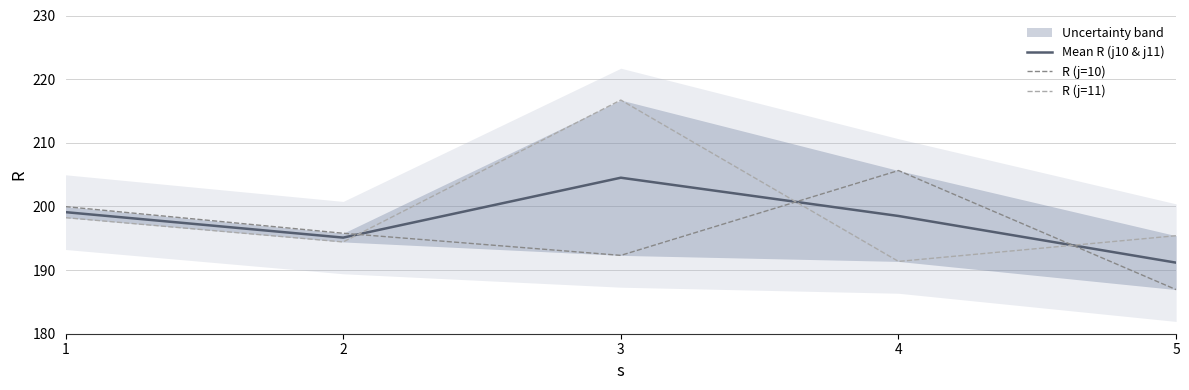

List the series in order of their overall mean, lowest first.

R (j=10), Mean R (j10 & j11), R (j=11)